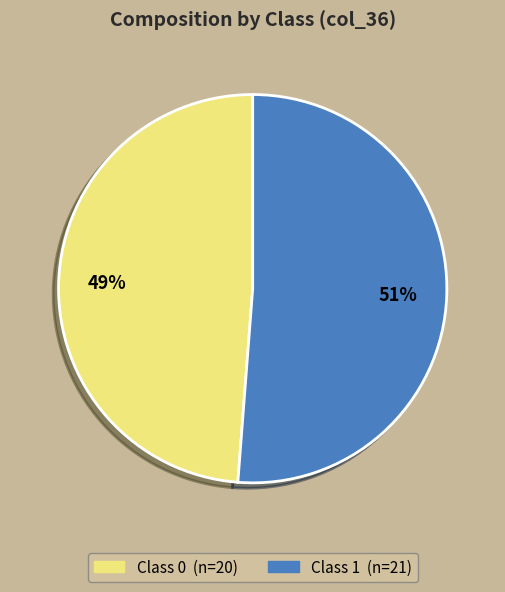

To the nearest percent, what is the difference between the largest and smallest slice percentages?

2%